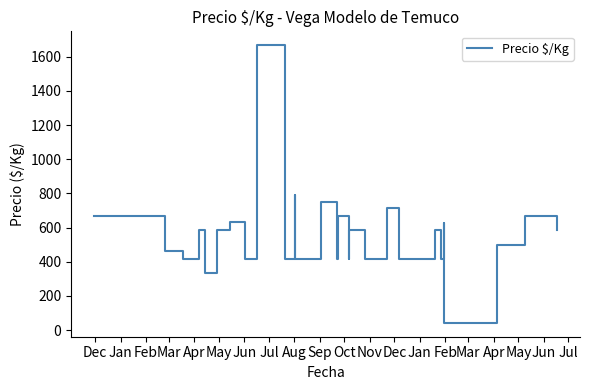

True or false: the data has more than 1 interior local peaks.

True